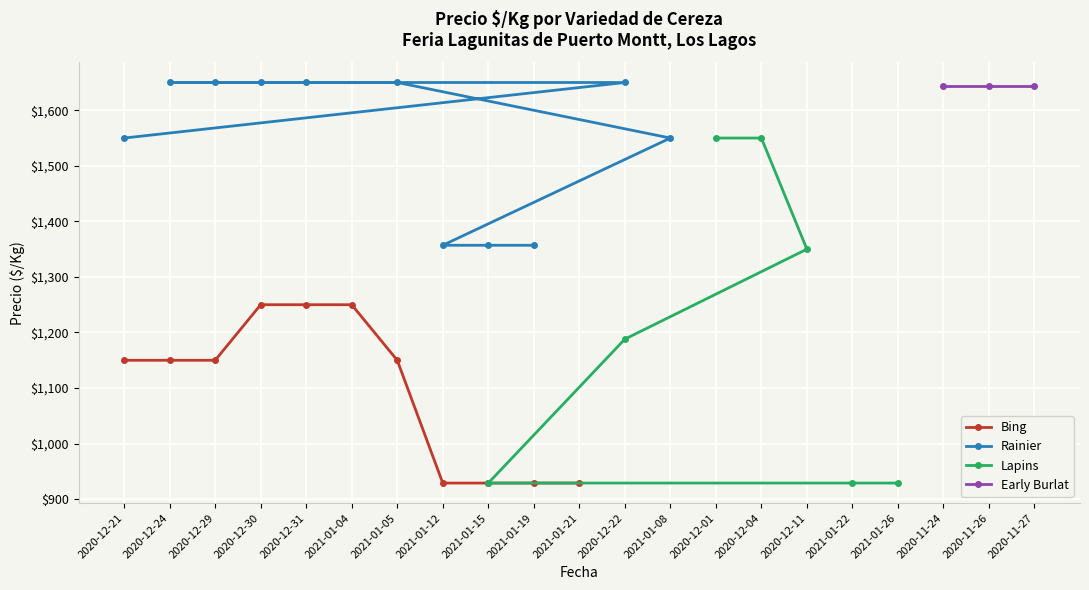

What is the value of the Precio $/Kg (Bing) point at the 12th from the left?

929